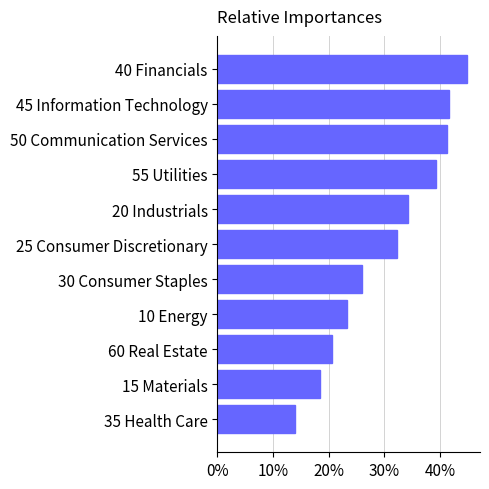

Reading top to bottom, transcribe all the data shown in this chart.

40 Financials=44.9	45 Information Technology=41.6	50 Communication Services=41.2	55 Utilities=39.3	20 Industrials=34.2	25 Consumer Discretionary=32.3	30 Consumer Staples=26.0	10 Energy=23.2	60 Real Estate=20.6	15 Materials=18.4	35 Health Care=14.0